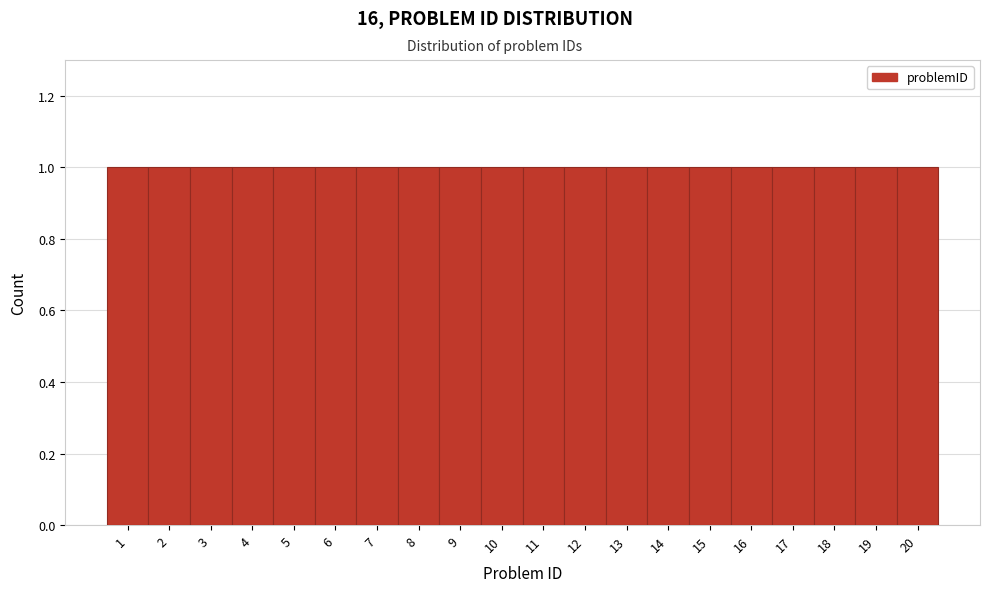

How tall is the bar that spans 0.5 to 1.5 on the x-axis? The values are not printed on the chart, so give them approximately, as read against the axis.

1